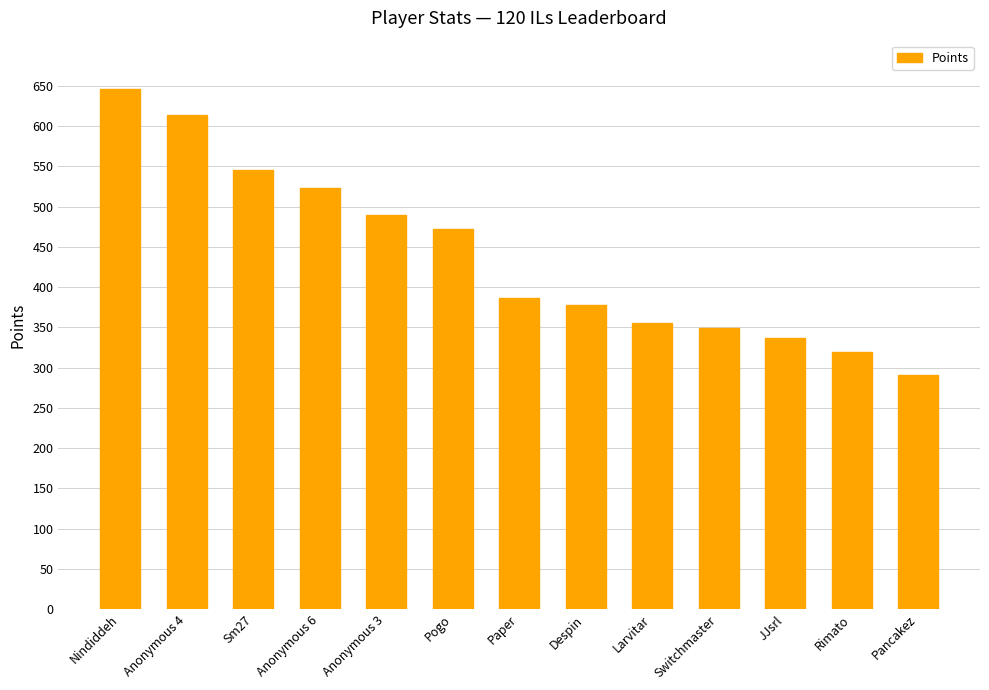

Where is the data nearest to the value 468?

Pogo